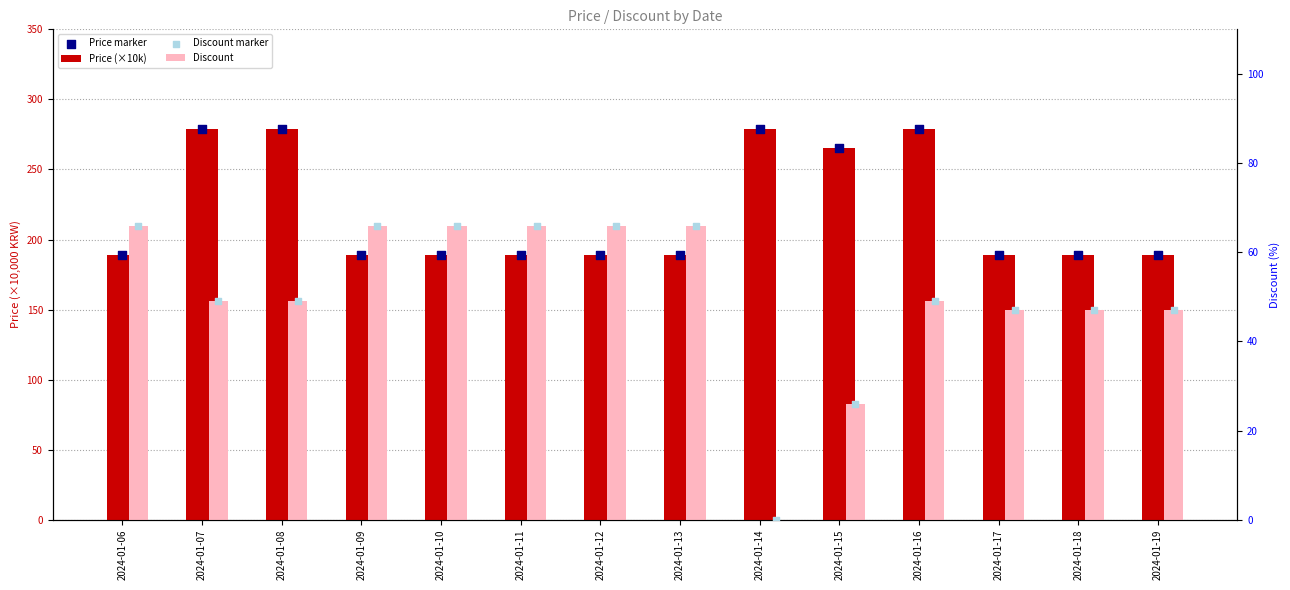

Which series reaches the minimum Y coordinate?

Discount